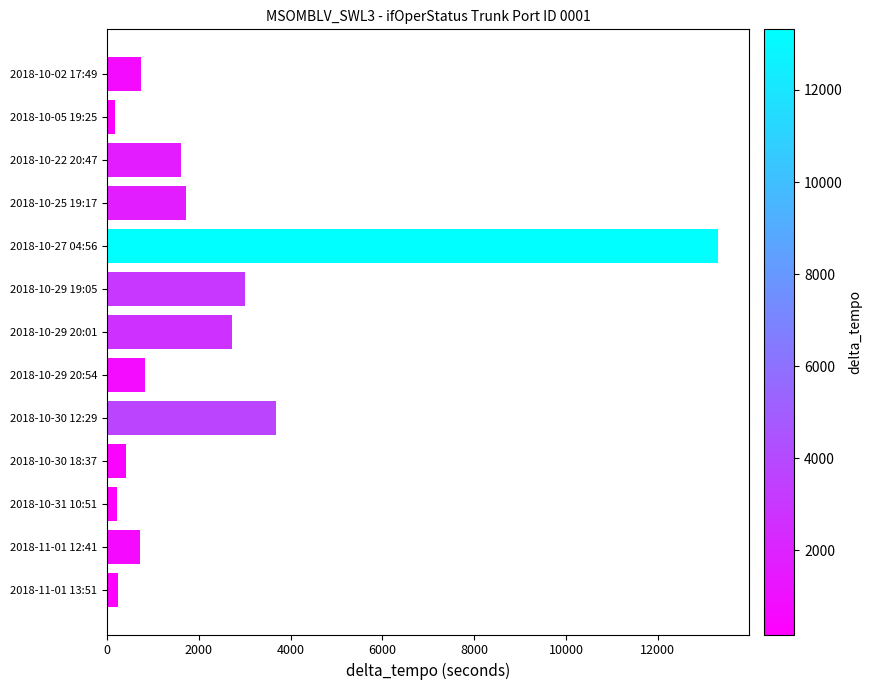

How many series are shown in this chart?

1